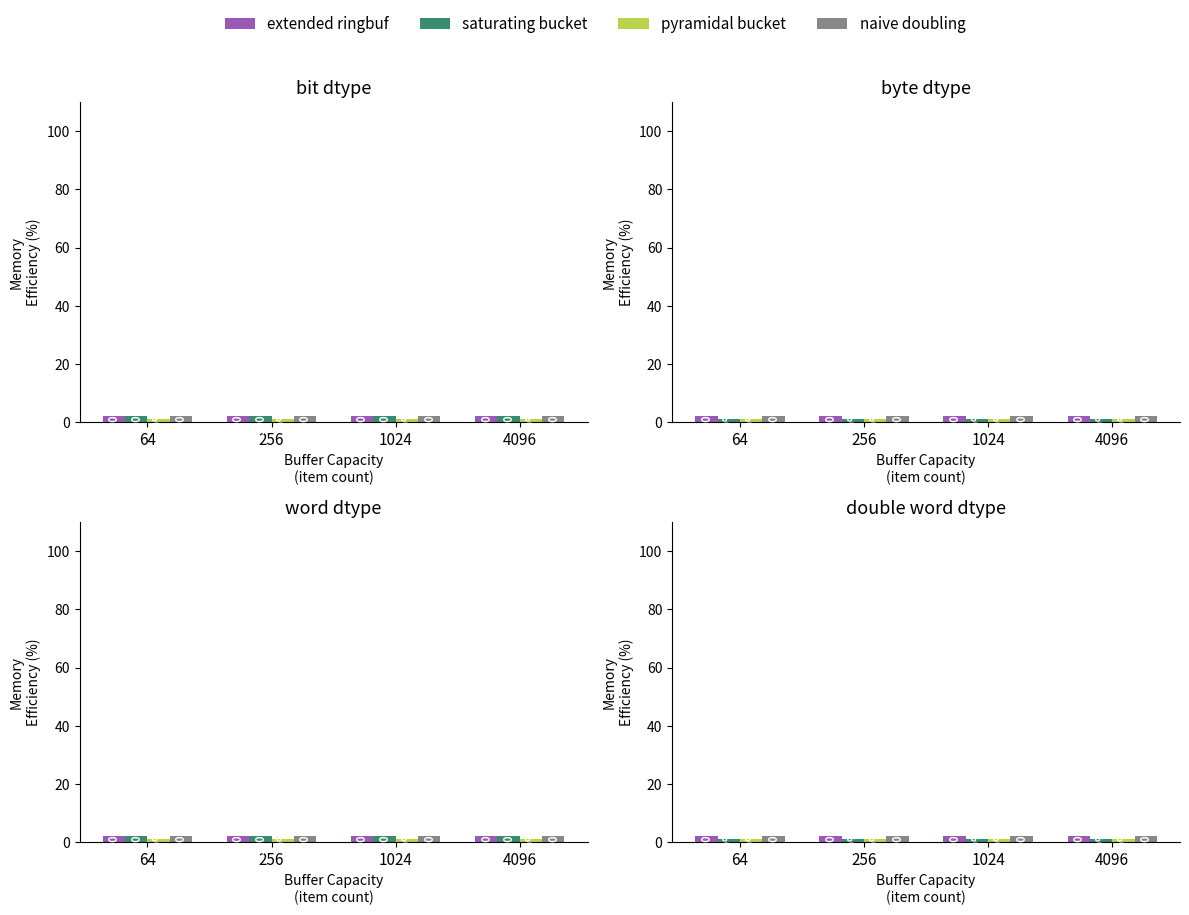

How many bars are there in each group?

4